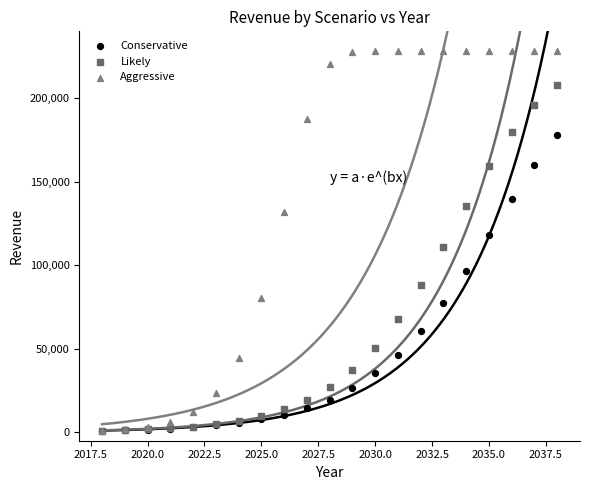

Which series reaches the maximum Y coordinate?

Aggressive